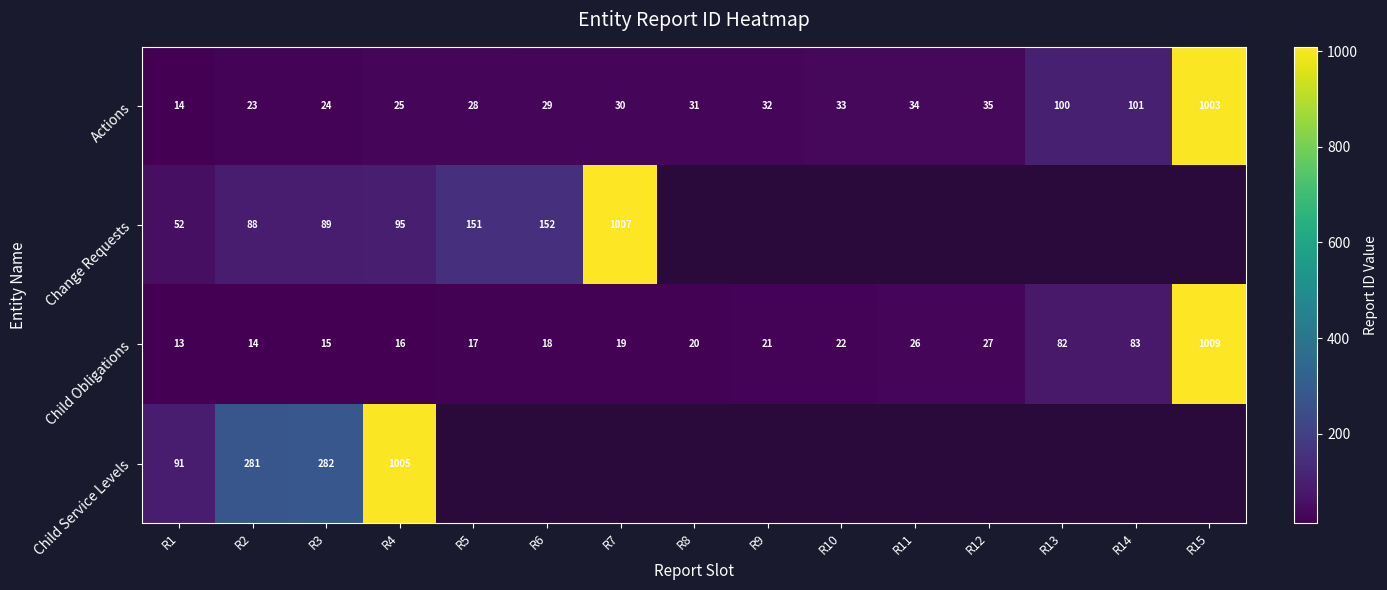

Rank the categories by Actions value from lowest to highest.

R1, R2, R3, R4, R5, R6, R7, R8, R9, R10, R11, R12, R13, R14, R15